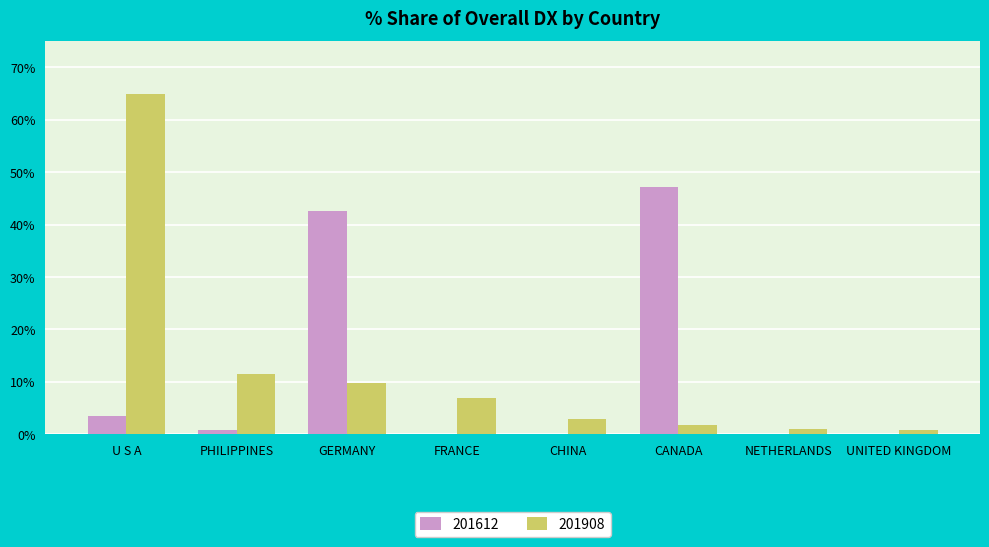

What is the sum of all 201908 values?

99.5